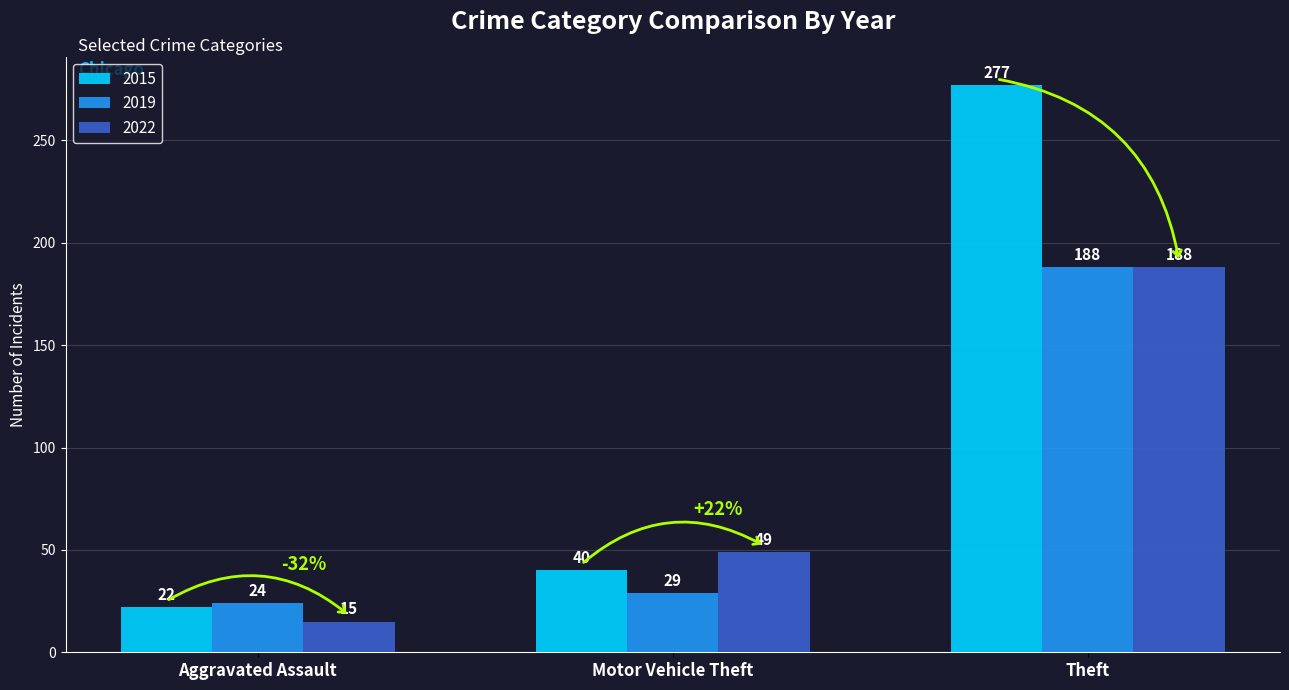

What is the difference between the highest and lowest values at Theft?

89